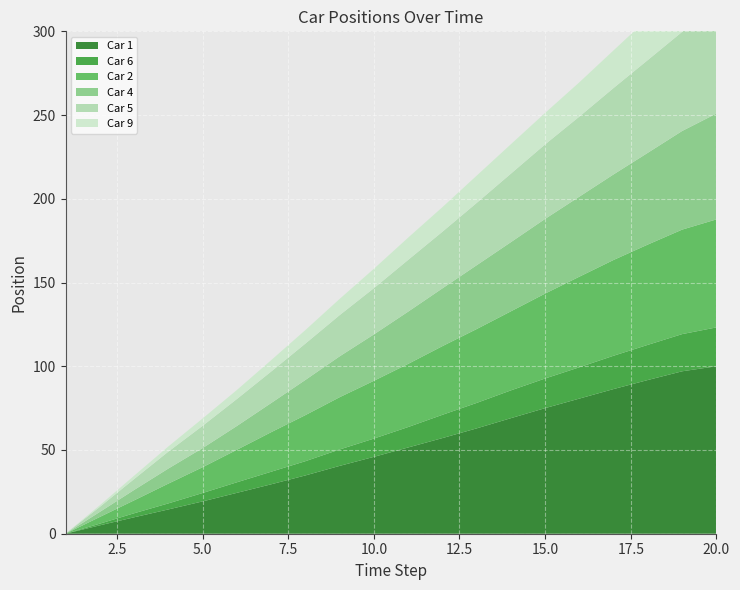

Reading left to right, extract all data points from this chart.

Car 1: 0.0	5.0	9.8	14.5	19.3	24.4	29.5	34.8	40.5	45.9	51.5	57.1	62.9	69.0	75.0	80.7	86.4	91.8	97.0	100.0
Car 6: 0.0	1.0	2.4	3.6	5.0	6.3	7.5	8.5	9.8	10.9	12.2	13.9	15.2	16.6	17.7	18.7	19.9	21.0	22.2	23.2
Car 2: 0.0	4.0	7.7	11.8	15.4	19.4	23.6	27.5	31.2	34.5	37.7	41.0	44.1	47.2	50.7	54.1	57.2	59.9	62.4	64.5
Car 4: 0.0	3.0	6.2	9.0	11.4	14.2	17.4	21.0	24.4	27.7	31.2	34.5	38.1	41.3	44.6	47.8	51.1	54.8	58.9	63.2
Car 5: 0.0	3.0	6.5	10.1	13.3	16.1	18.8	21.7	24.6	27.6	30.9	33.8	37.2	40.9	44.5	47.8	51.6	55.4	59.2	63.2
Car 9: 0.0	1.0	2.0	3.1	4.4	5.4	6.8	8.1	9.7	11.6	13.3	14.7	16.3	17.6	18.8	20.5	22.5	24.8	27.4	30.2